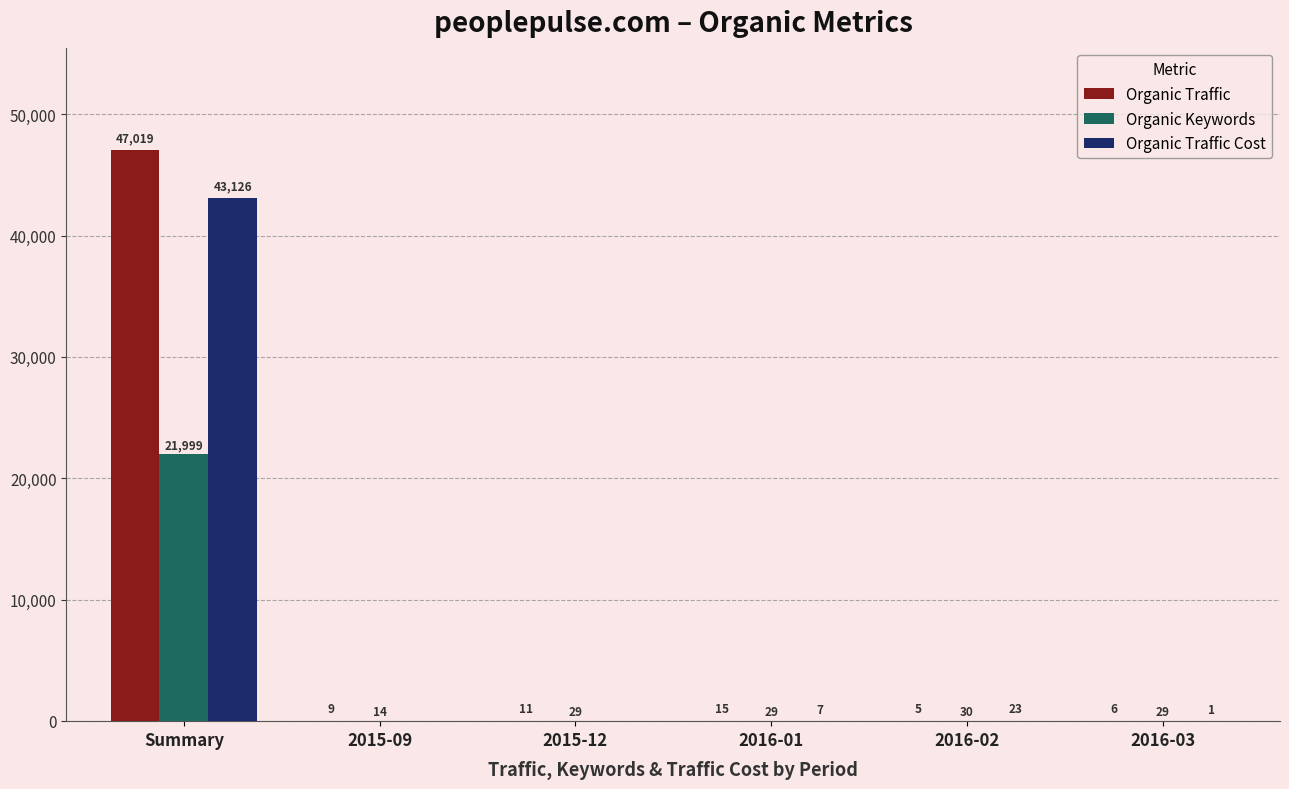

Which series has the widest spread of values?

Organic Traffic